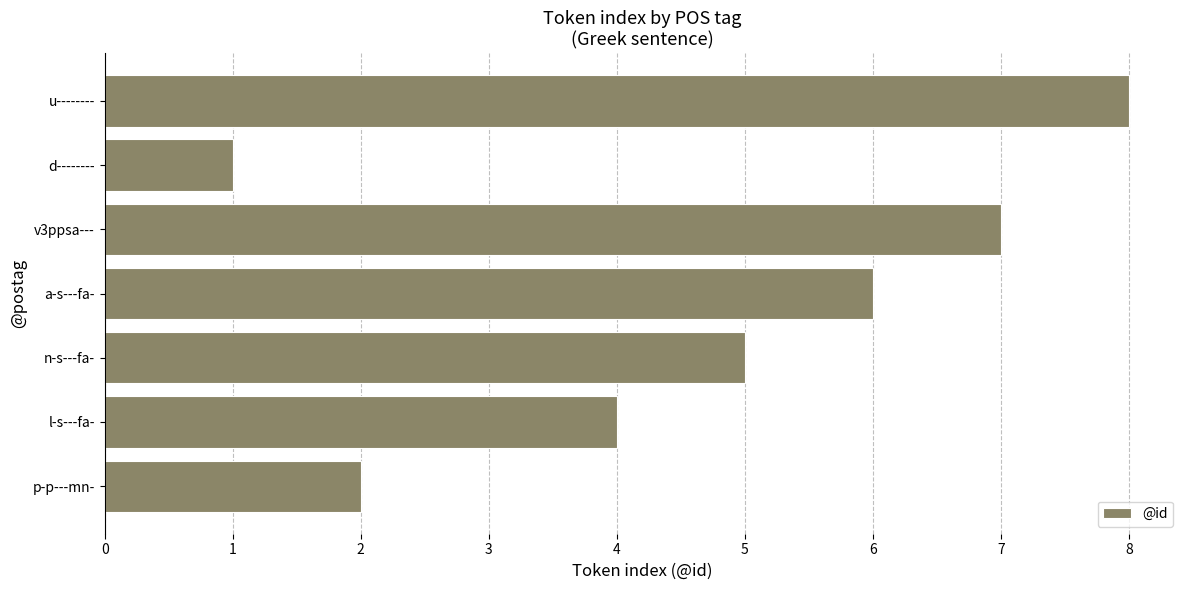

What is the sum of all values?

33